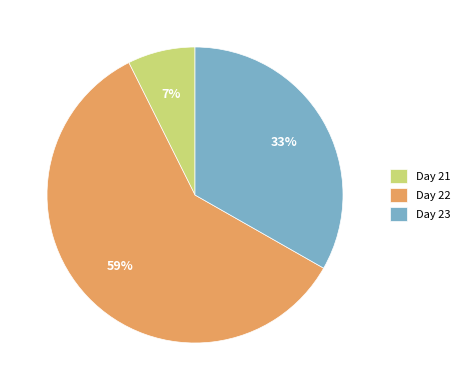

To the nearest percent, what percentage of the pie is Day 23?

33%